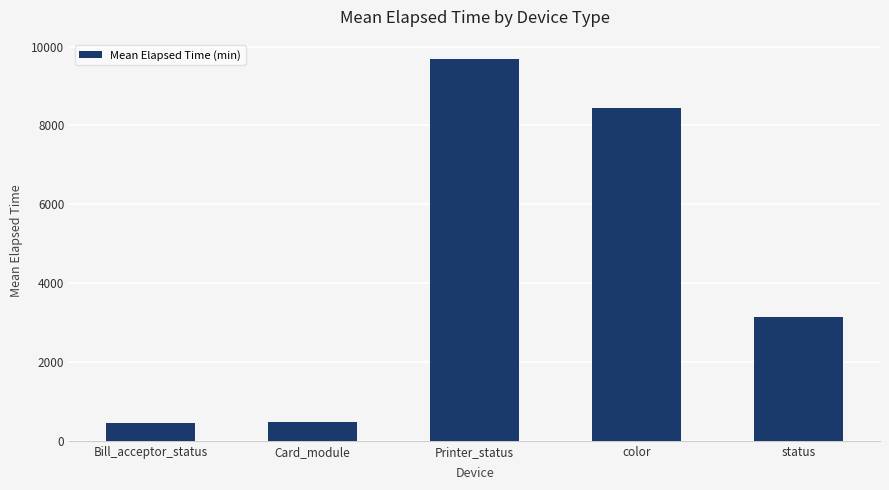

What is the label of the 3rd bar from the left?

Printer_status